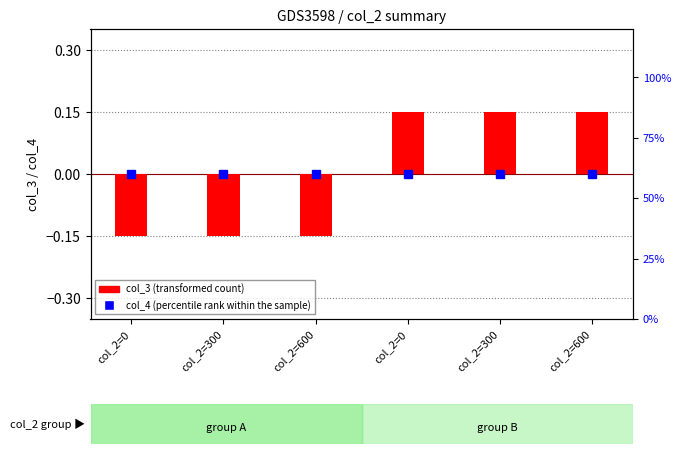

What is the minimum value shown in the chart?

-0.1